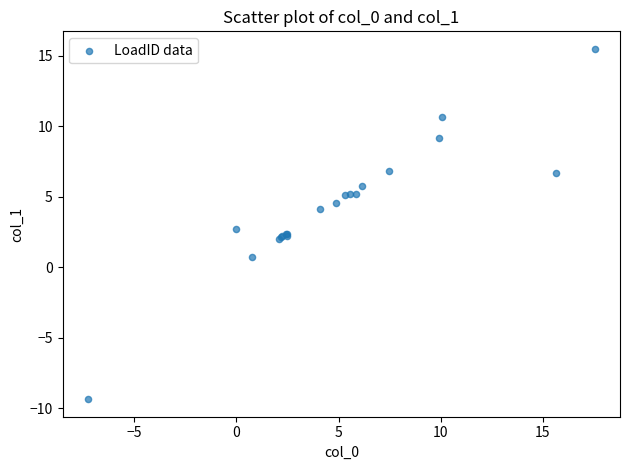

What Y value in the scatter plot is closest to 3?

2.7